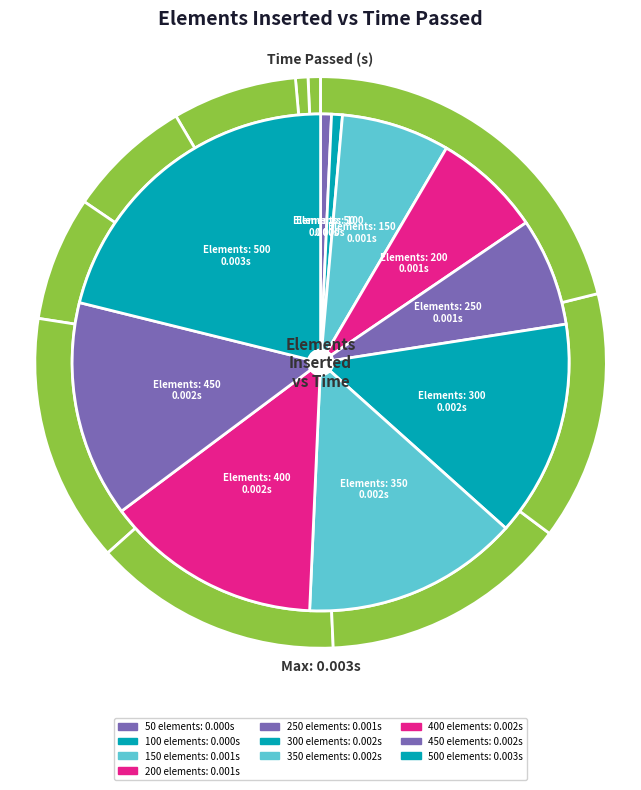

Rank the categories by value from highest to lowest.

500, 300, 350, 400, 450, 150, 200, 250, 50, 100